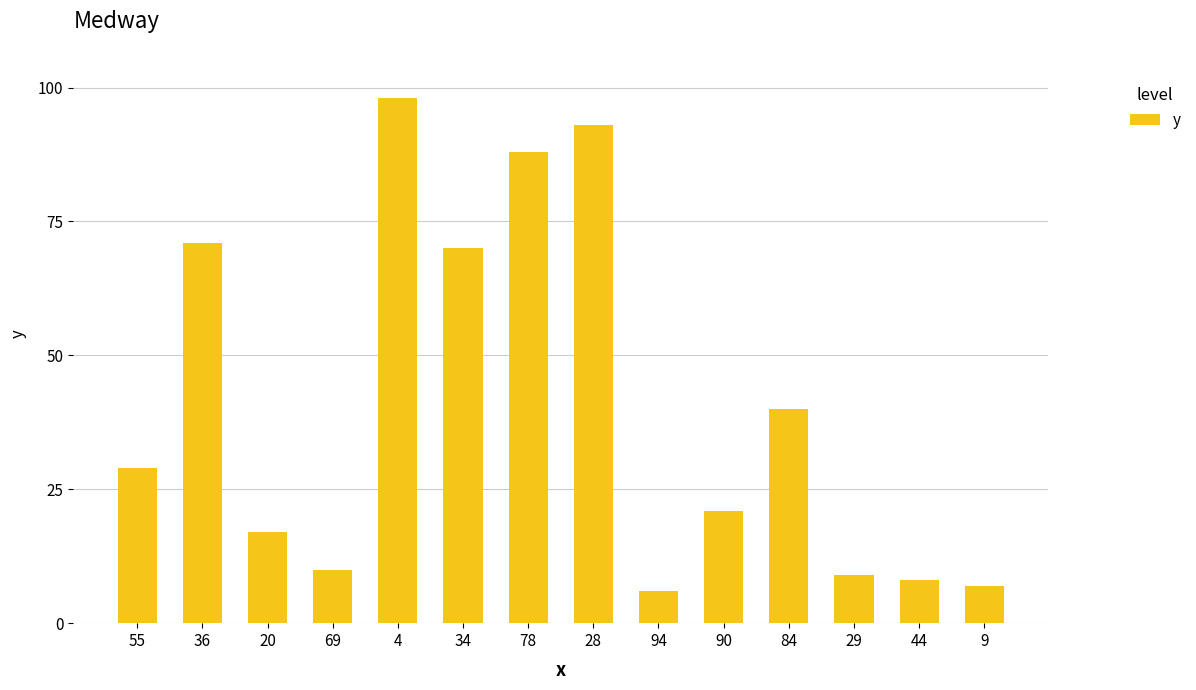

True or false: the data shows 21 at 90.

True